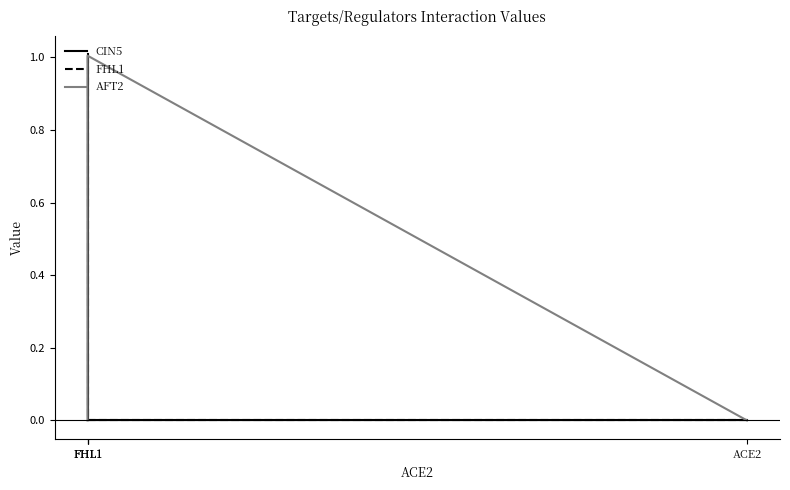

How many distinct data groups are displayed?

3